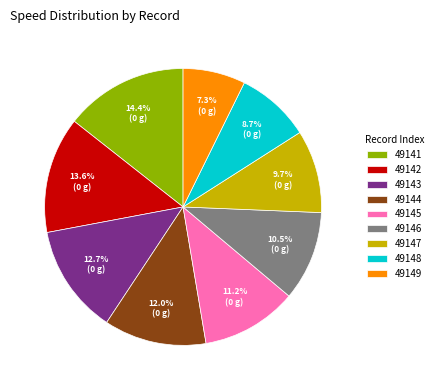

Does 49146 account for over 50% of the chart?

No